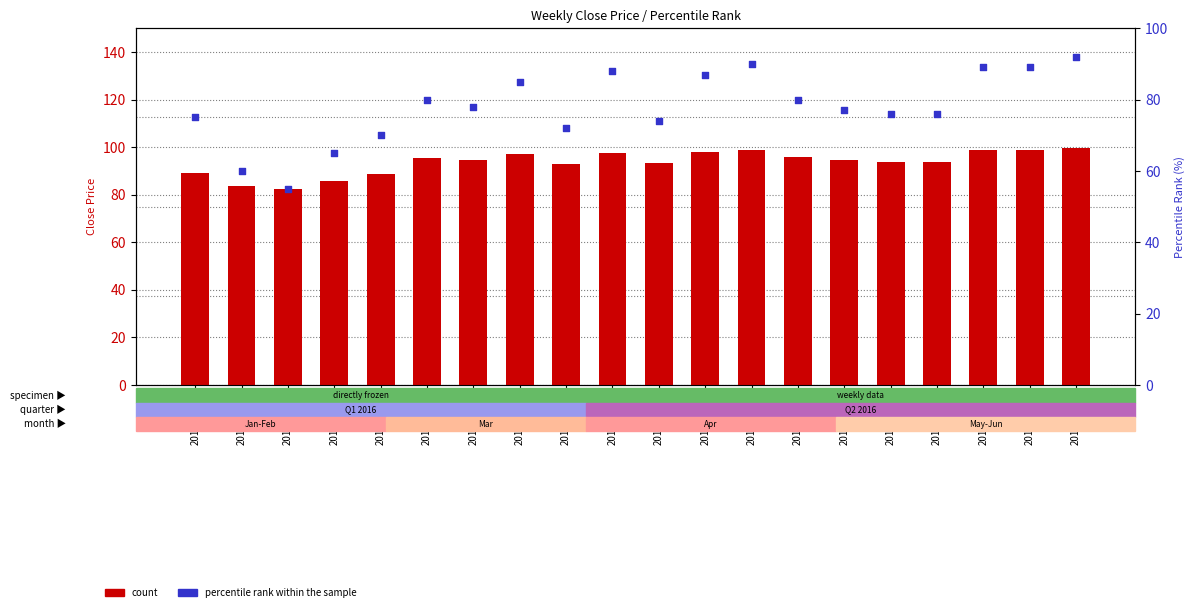

At which category is the sum across all series the highest?

2016-06-10